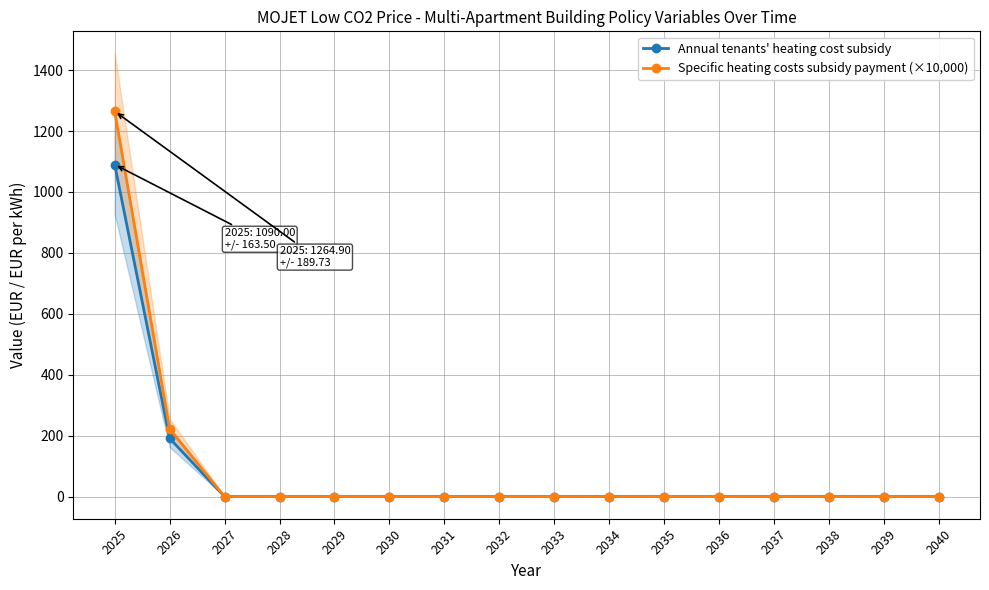

The Annual tenants' heating cost subsidy series shows 0.0 at 2038. True or false?

True